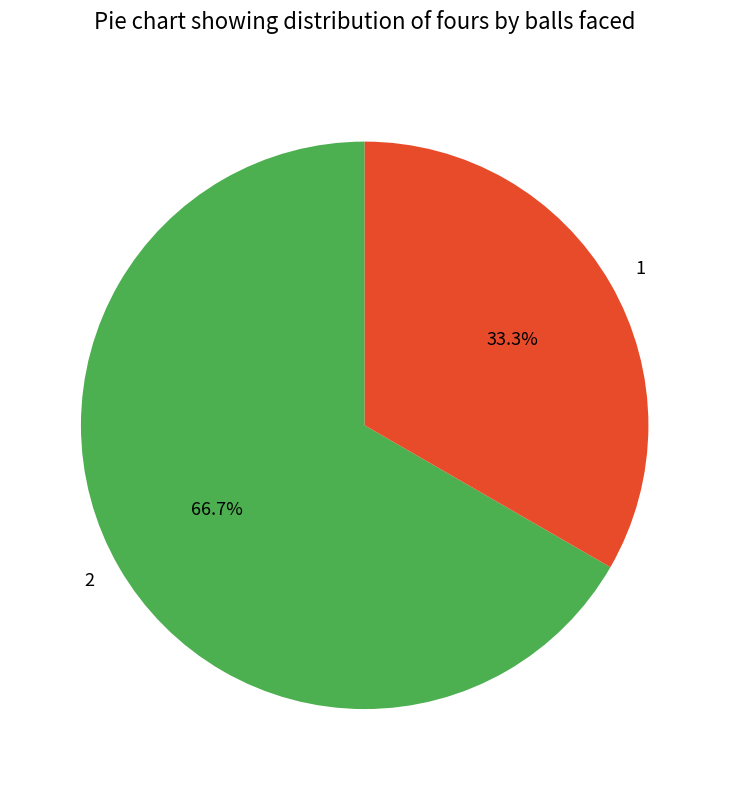

Is 1 the majority of the pie?

No